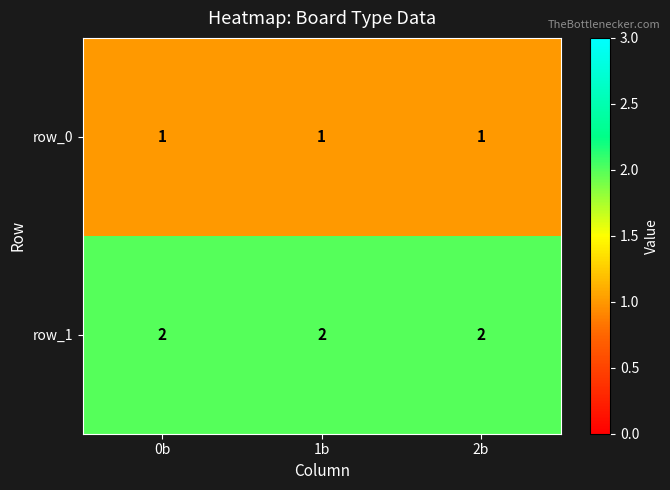

The value of row_1 at 0b is 2. True or false?

True